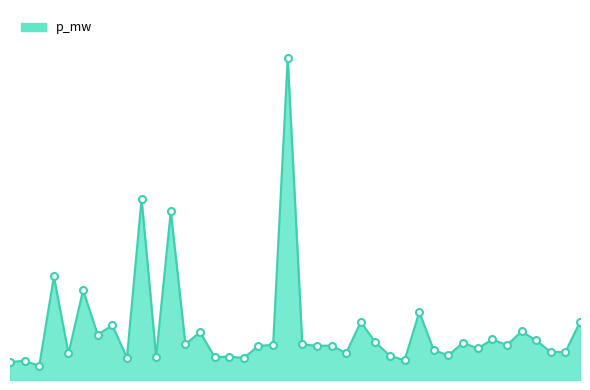

Reading right to left, what are all the values shown in this chart?

39=0.0	38=0.0	37=0.0	36=0.0	35=0.0	34=0.0	33=0.0	32=0.0	31=0.0	30=0.0	29=0.0	28=0.0	27=0.0	26=0.0	25=0.0	24=0.0	23=0.0	22=0.0	21=0.0	20=0.0	19=0.1	18=0.0	17=0.0	16=0.0	15=0.0	14=0.0	13=0.0	12=0.0	11=0.0	10=0.0	9=0.0	8=0.0	7=0.0	6=0.0	5=0.0	4=0.0	3=0.0	2=0.0	1=0.0	0=0.0